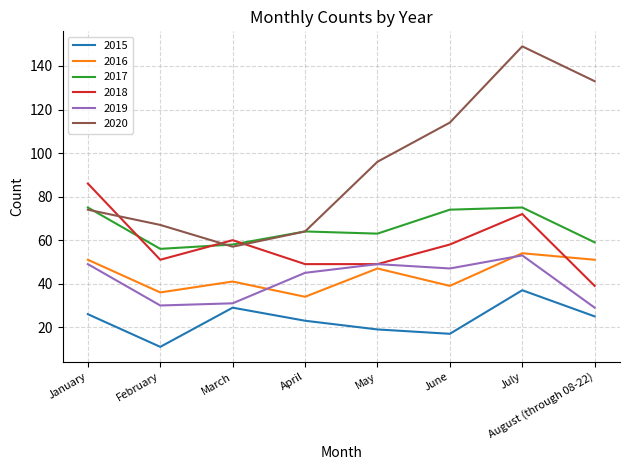

At how many categories does at least one series exceed 50?

8